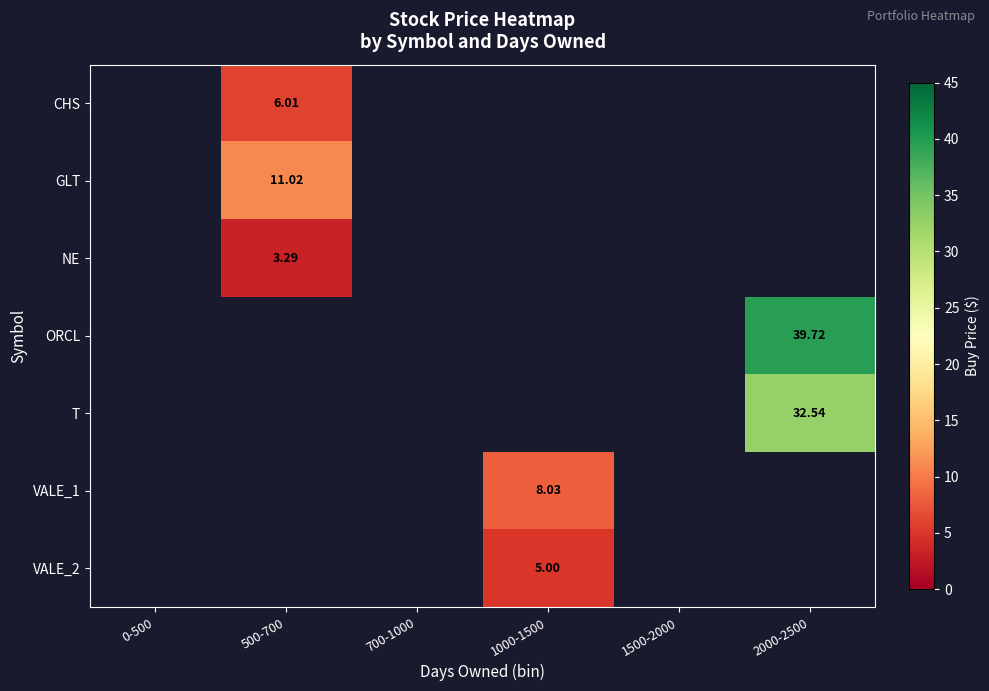

Count the number of categories in the chart.

6